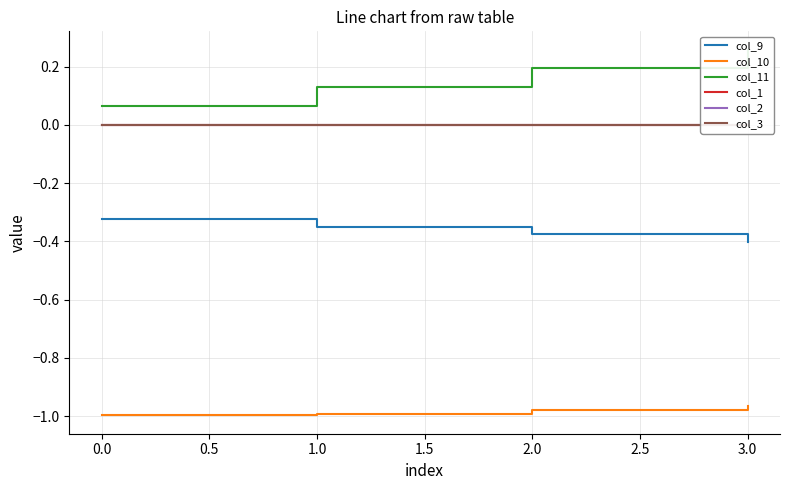

True or false: col_1 and col_11 cross at least once.

False